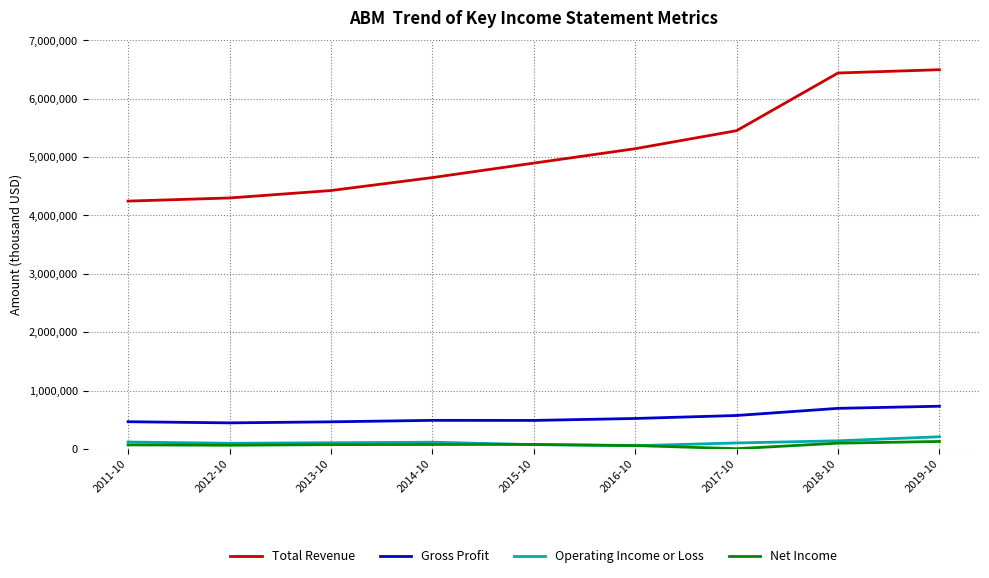

True or false: Net Income has a value of 75600 at 2014-10.

True